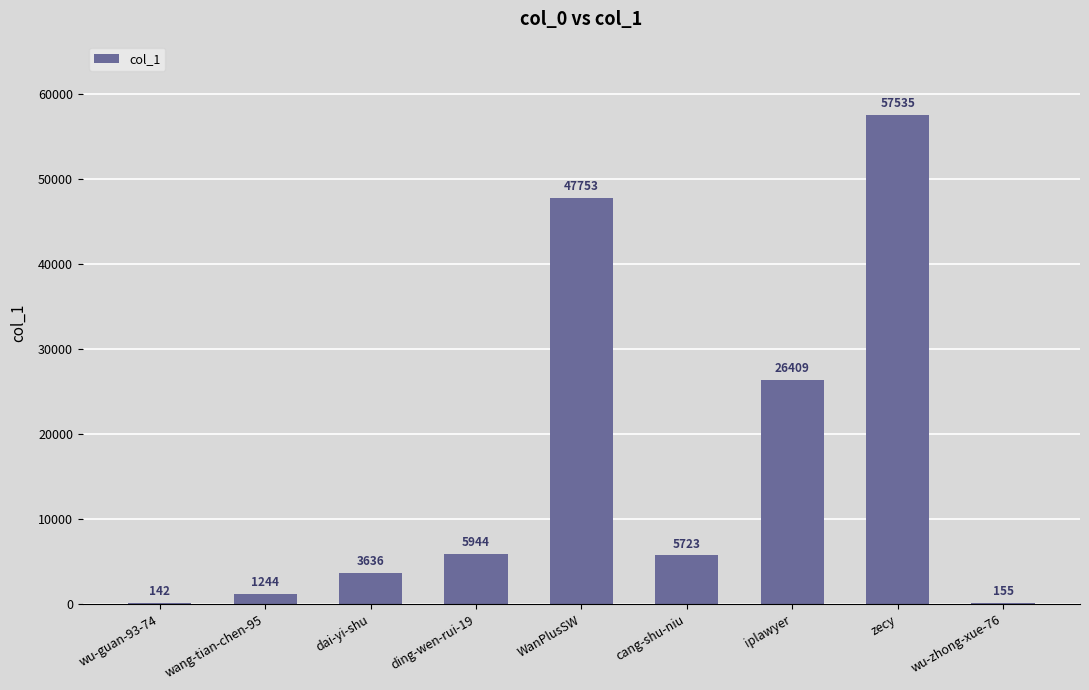

Does the chart contain stacked bars?

No